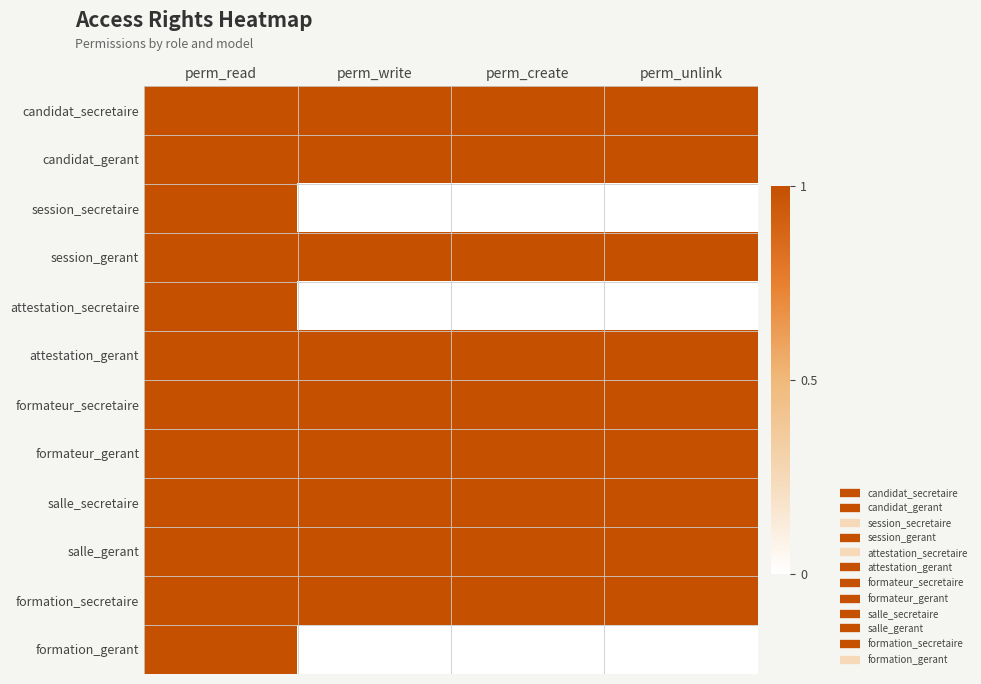

Reading left to right, extract all data points from this chart.

candidat_secretaire: perm_read=1	perm_write=1	perm_create=1	perm_unlink=1
candidat_gerant: perm_read=1	perm_write=1	perm_create=1	perm_unlink=1
session_secretaire: perm_read=1	perm_write=0	perm_create=0	perm_unlink=0
session_gerant: perm_read=1	perm_write=1	perm_create=1	perm_unlink=1
attestation_secretaire: perm_read=1	perm_write=0	perm_create=0	perm_unlink=0
attestation_gerant: perm_read=1	perm_write=1	perm_create=1	perm_unlink=1
formateur_secretaire: perm_read=1	perm_write=1	perm_create=1	perm_unlink=1
formateur_gerant: perm_read=1	perm_write=1	perm_create=1	perm_unlink=1
salle_secretaire: perm_read=1	perm_write=1	perm_create=1	perm_unlink=1
salle_gerant: perm_read=1	perm_write=1	perm_create=1	perm_unlink=1
formation_secretaire: perm_read=1	perm_write=1	perm_create=1	perm_unlink=1
formation_gerant: perm_read=1	perm_write=0	perm_create=0	perm_unlink=0